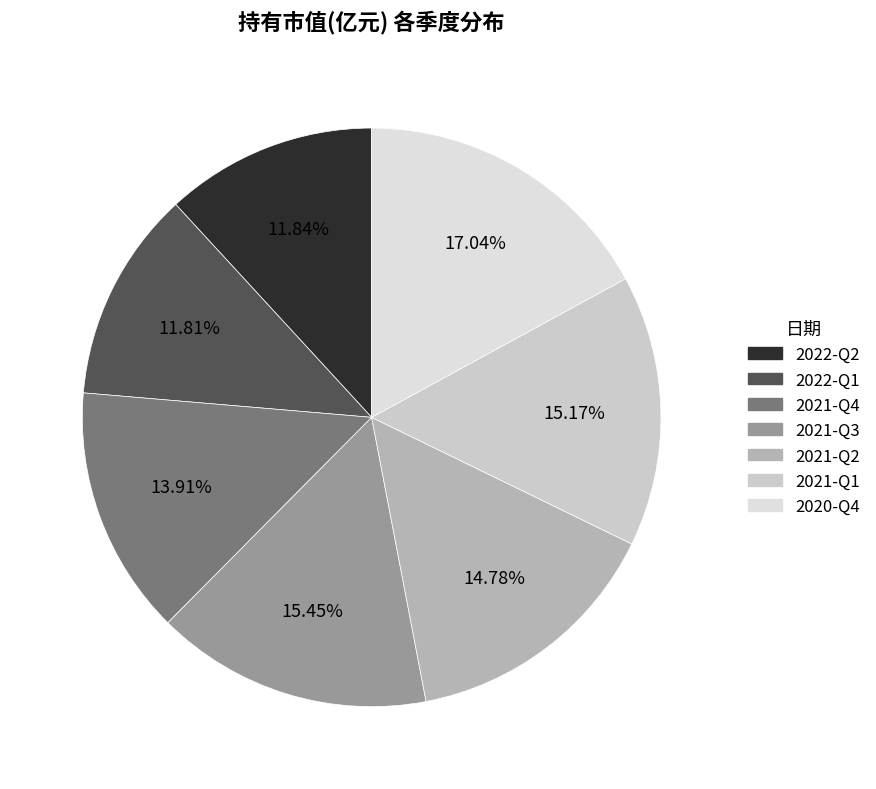

What percentage is the 2021-Q4 slice, to the nearest percent?

14%